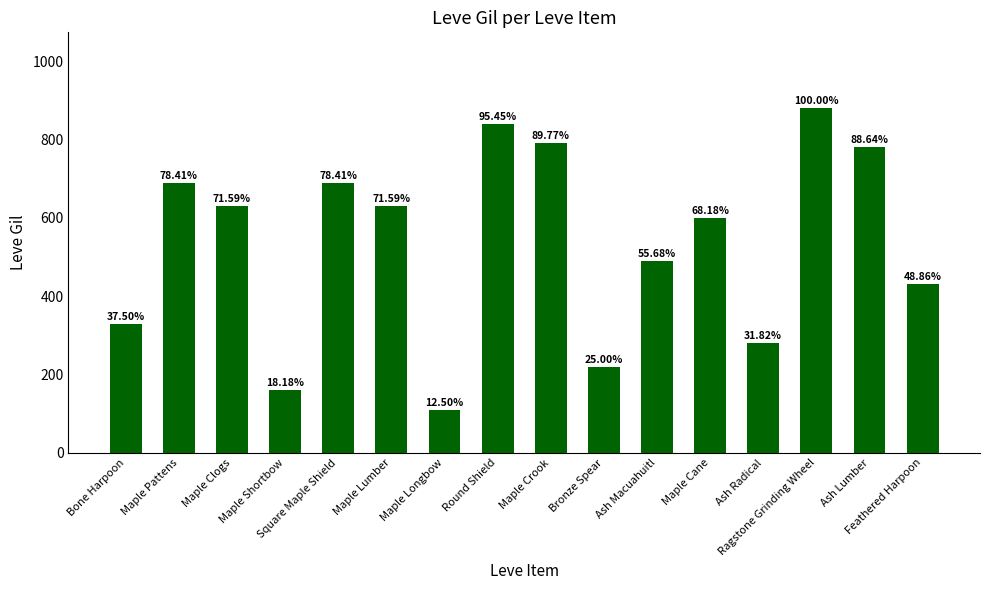

True or false: the data shows 490 at Ash Macuahuitl.

True